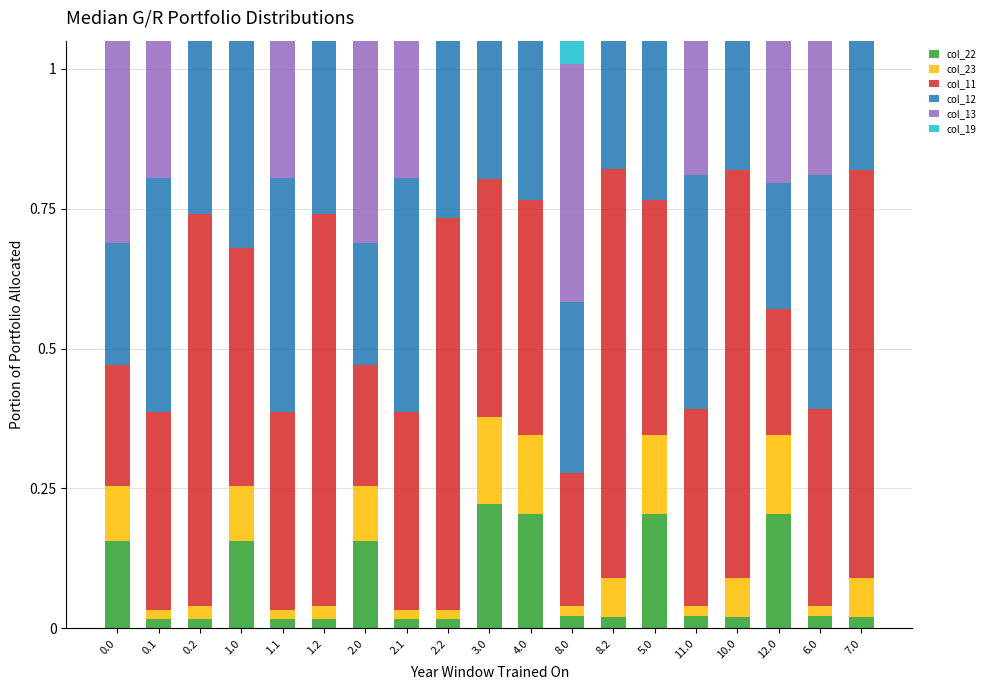

At which label is col_22 closest to 0?

0.1